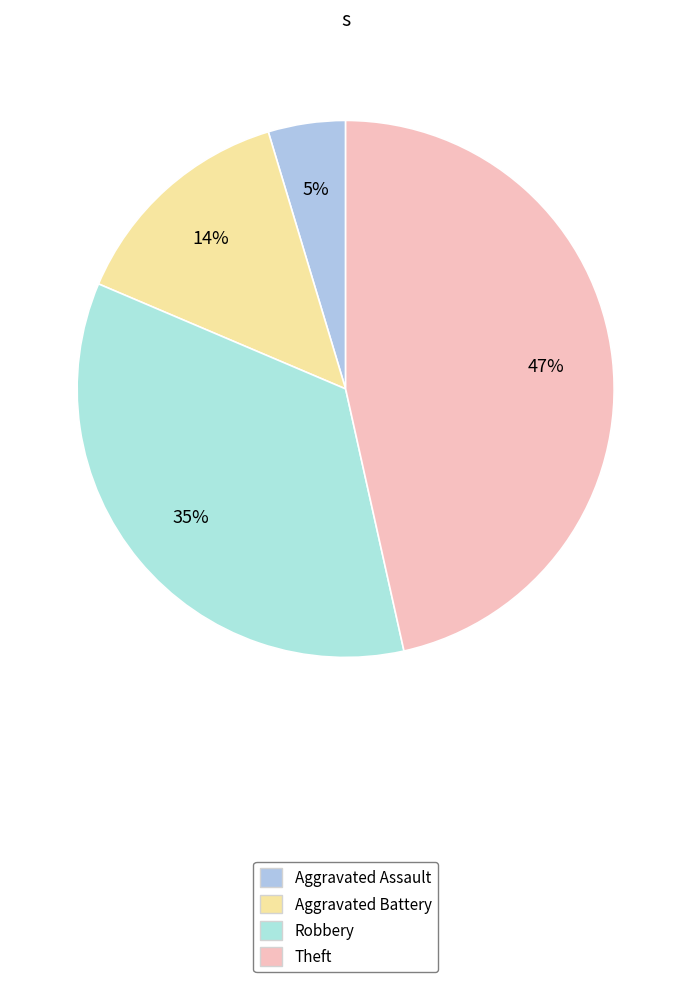

True or false: Aggravated Assault accounts for 5% of the total.

True